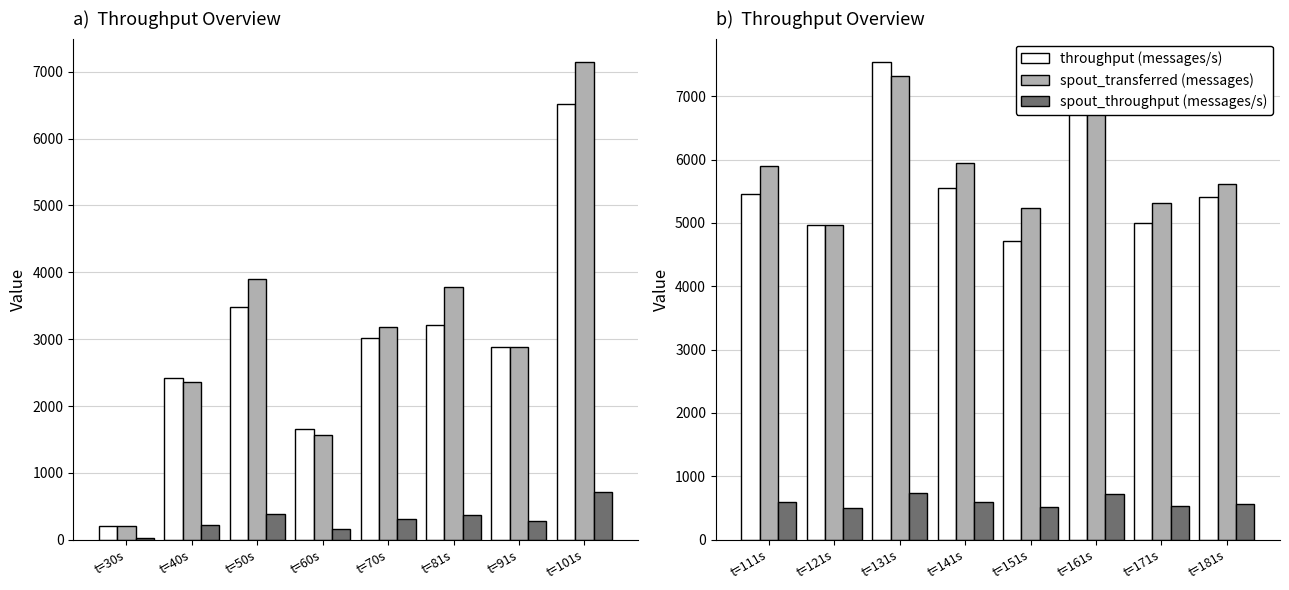

Which series has the widest spread of values?

throughput (messages/s)